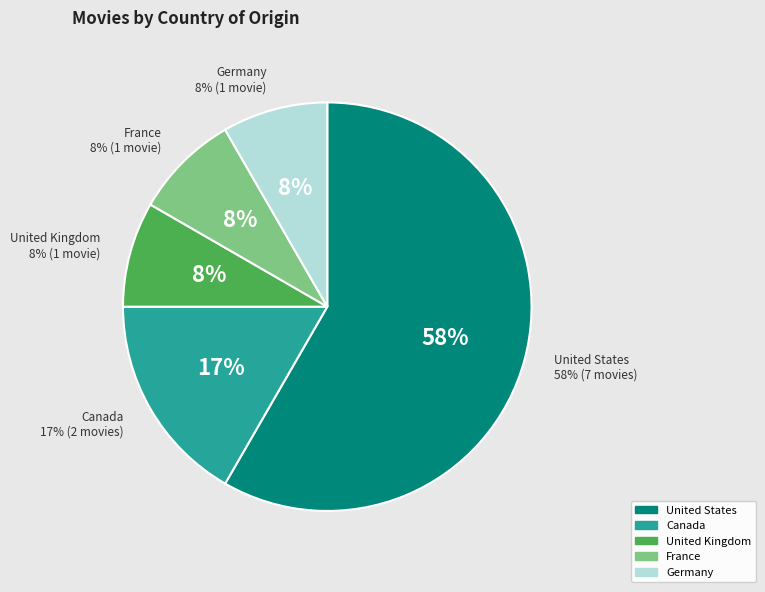

Is there any slice that represents more than half of the pie?

Yes